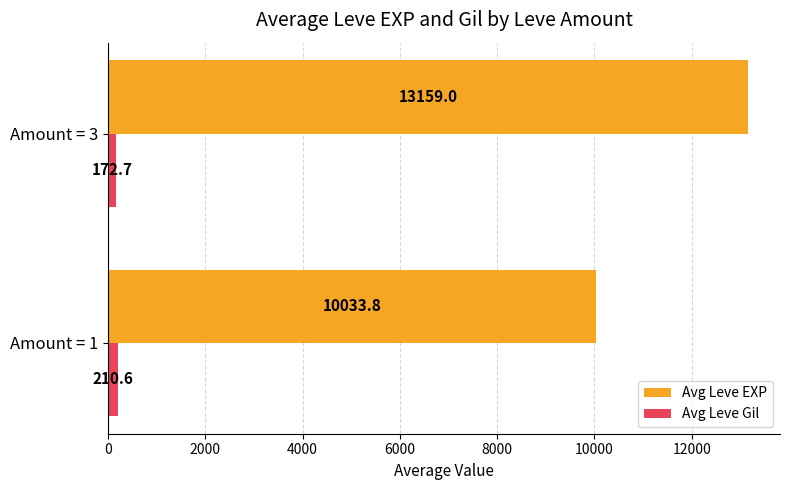

What is the highest value of the Avg Leve EXP series?

13159.0